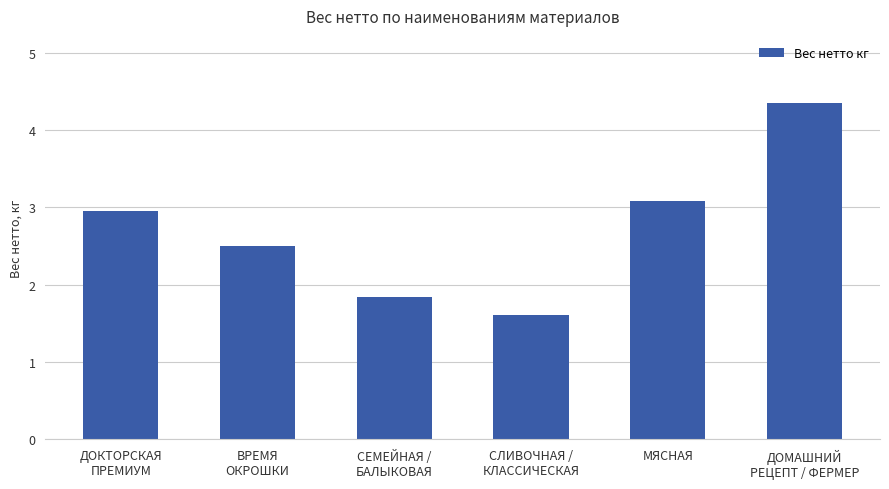

What is the ratio of the value at СЛИВОЧНАЯ /
КЛАССИЧЕСКАЯ to the value at ДОМАШНИЙ
РЕЦЕПТ / ФЕРМЕР?

0.4